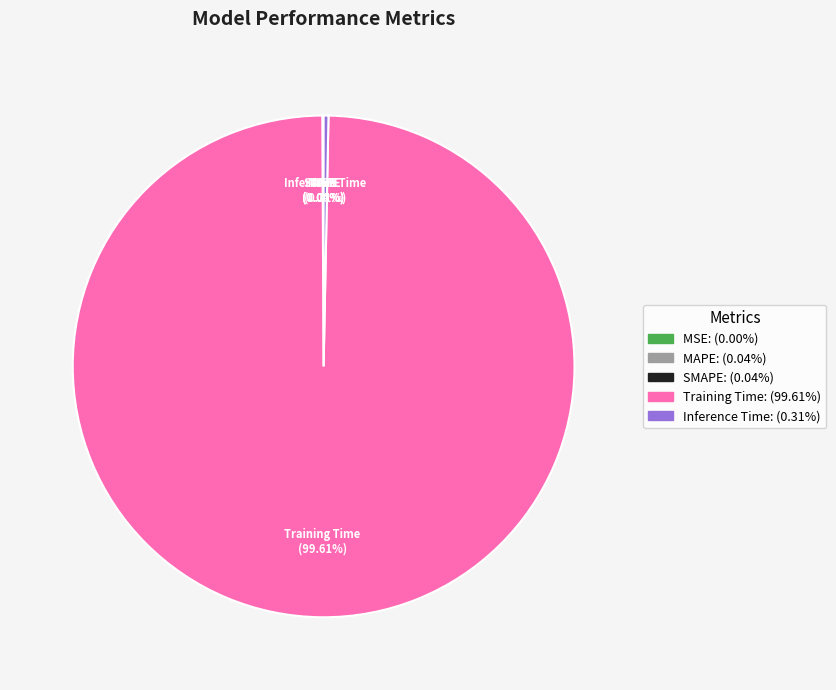

Which category has the biggest portion of the pie?

Training Time